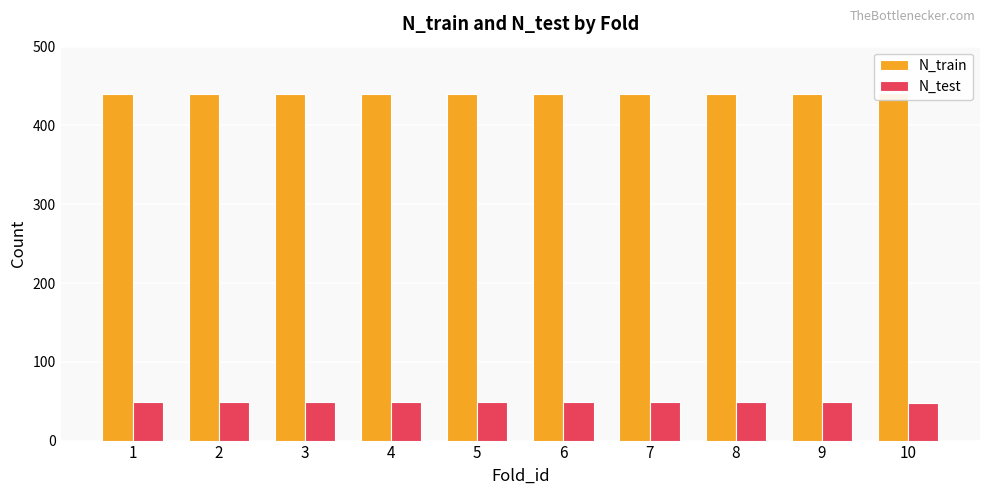

How many bars are there in total?

20